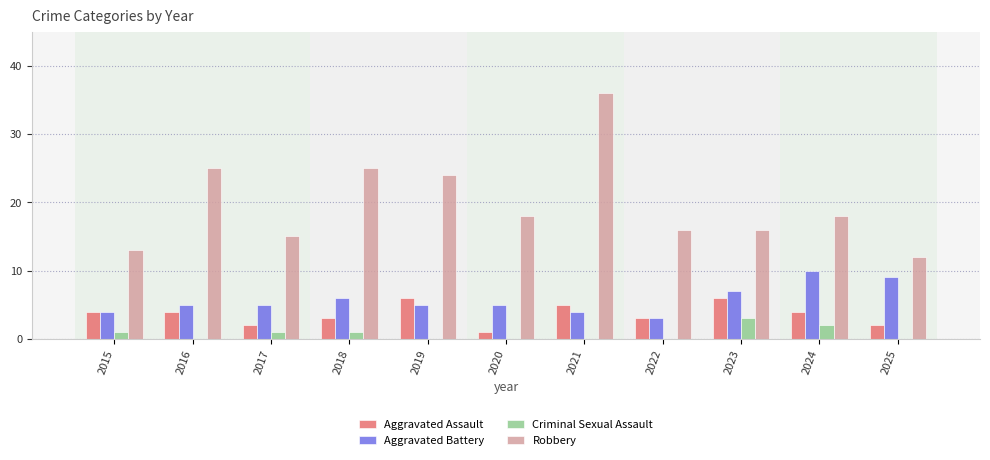

Count the number of categories in the chart.

11